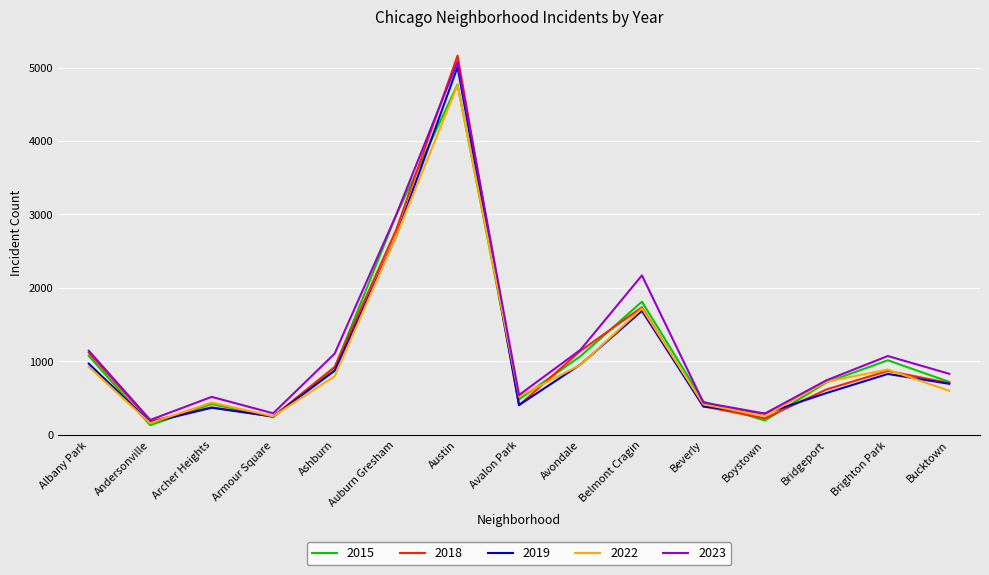

What is the sum of all 2023 values?

18567